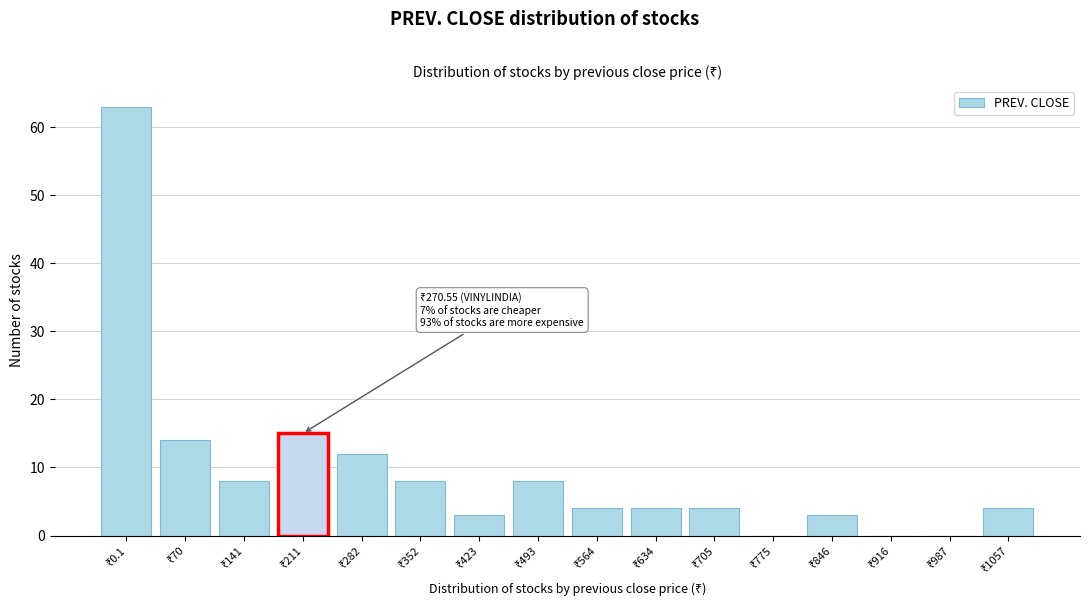

What is the greatest value displayed?

63